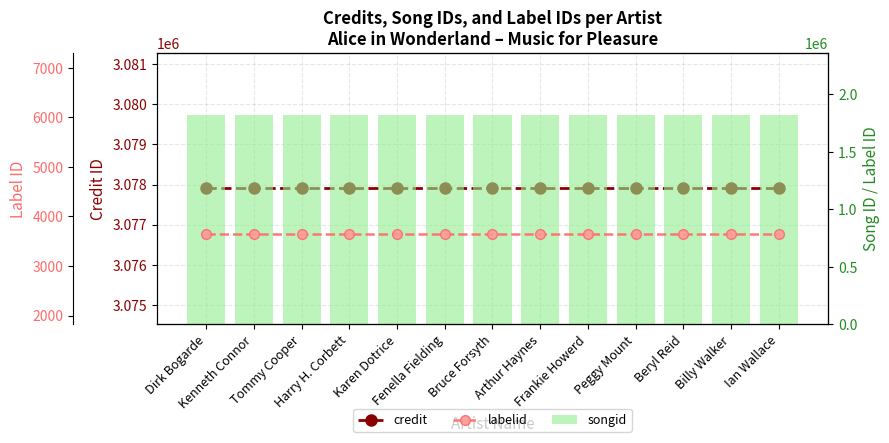

What is the average value of the credit series?

3077902